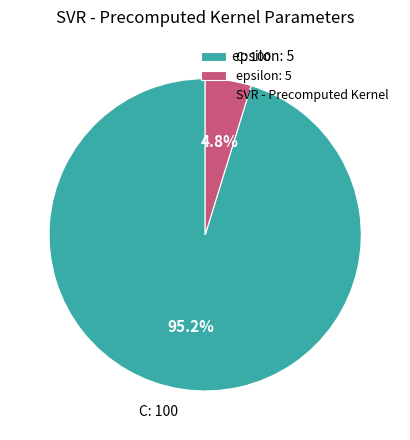

Do epsilon and C together represent more than half of the pie?

Yes